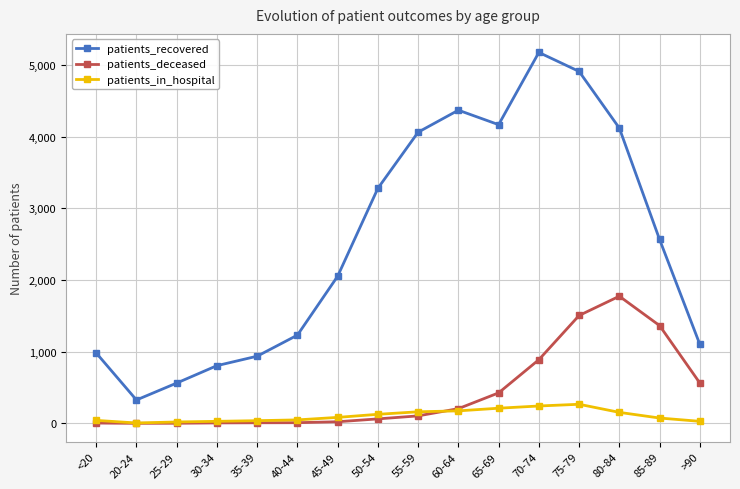

What is the total value across all series at 55-59?

4331